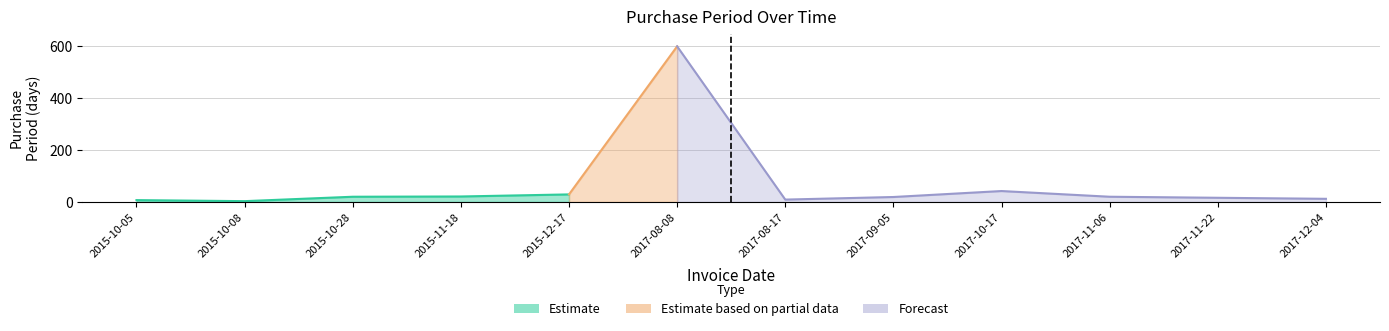

What is the greatest value displayed?

600